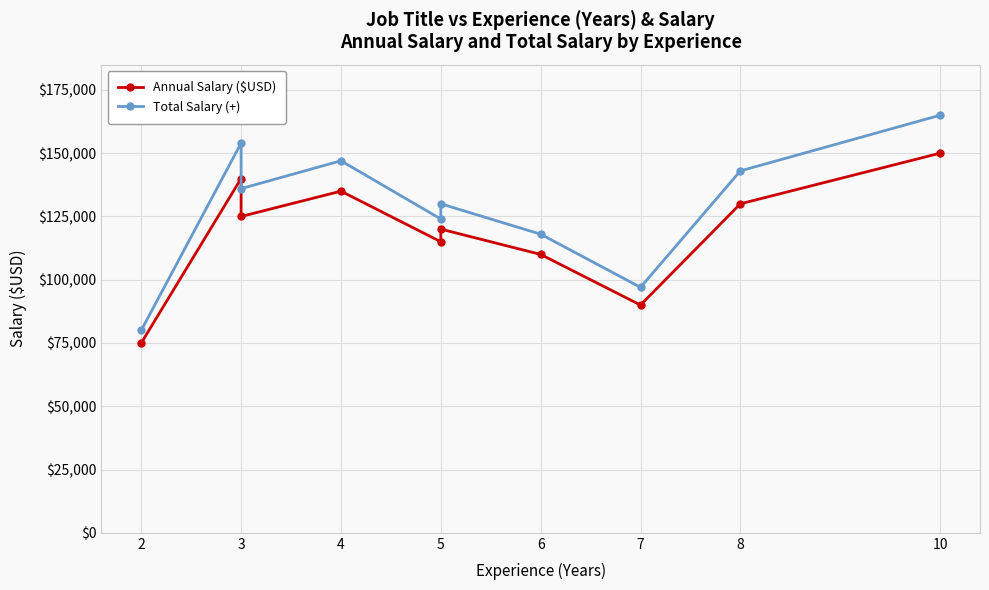

Which series has the widest spread of values?

Total Salary (+)